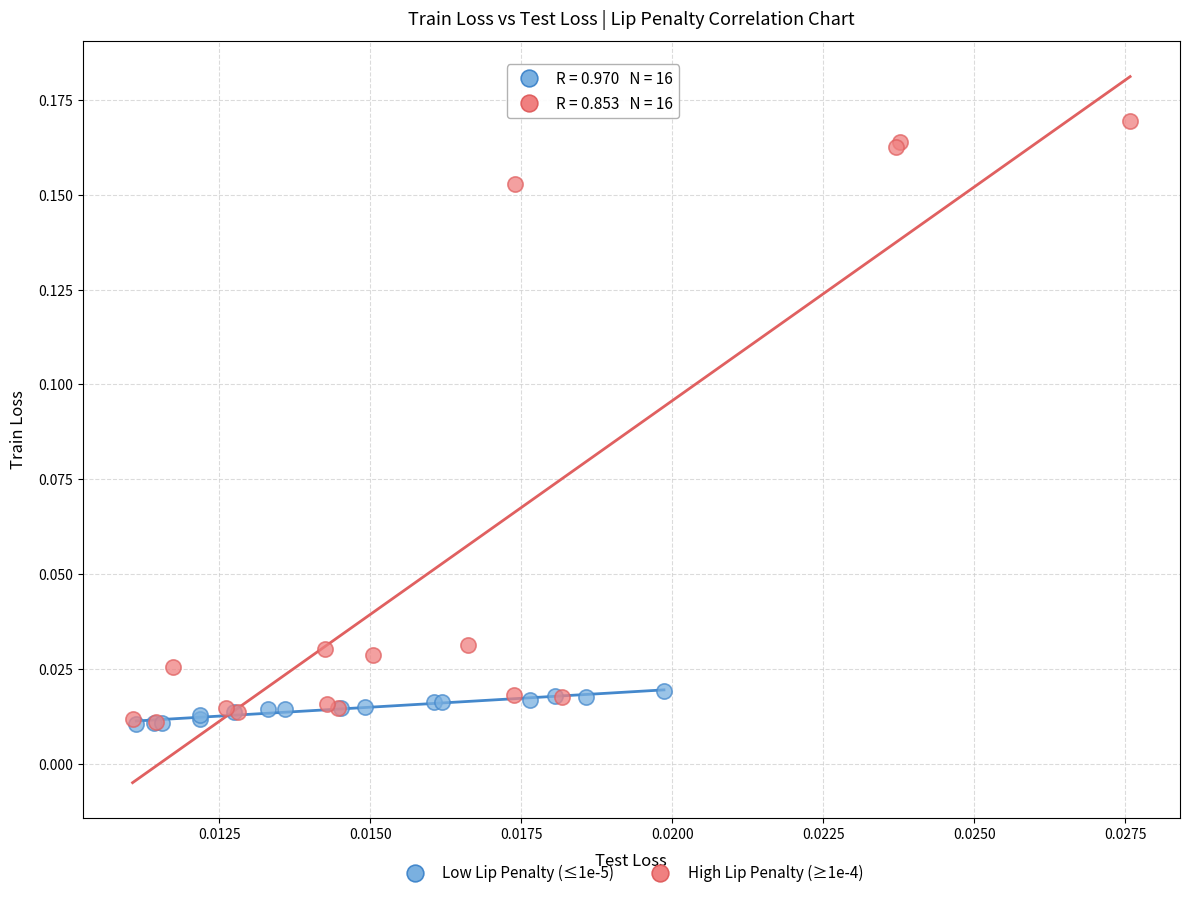

Which series has the largest Y range (max minus min)?

High Lip Penalty (≥1e-4)